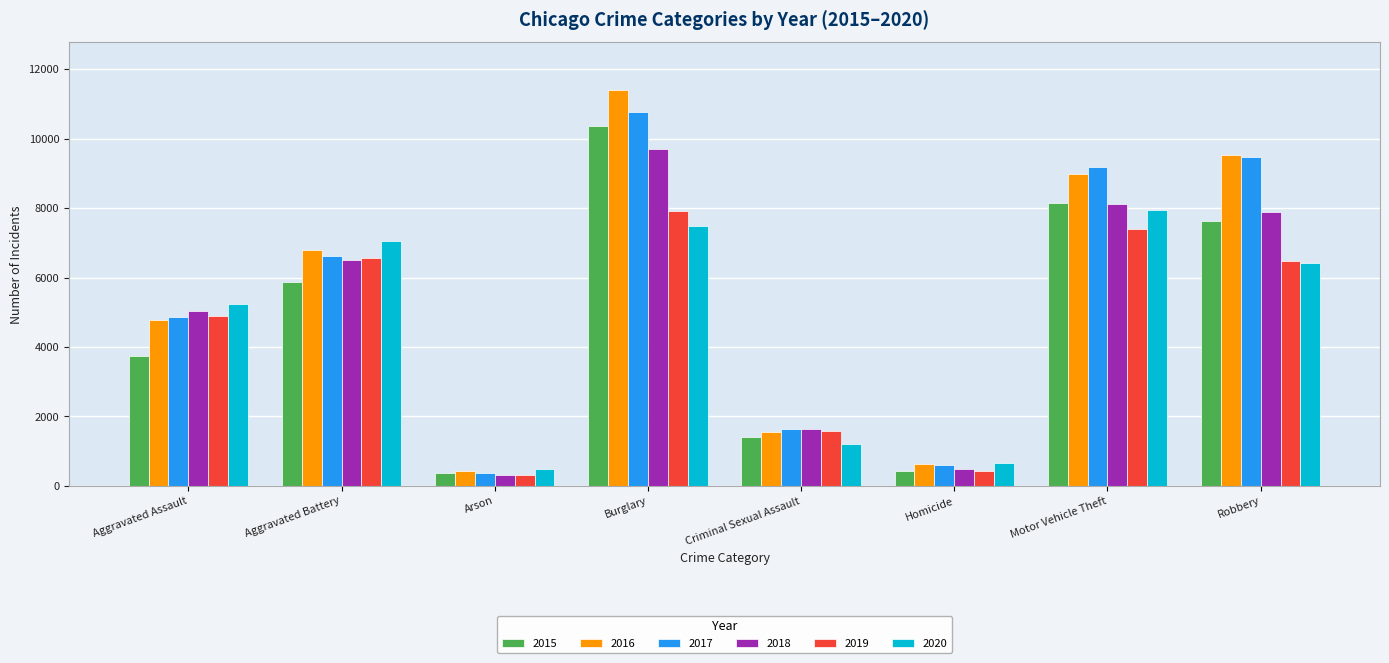

At how many categories does at least one series exceed 4863?

5